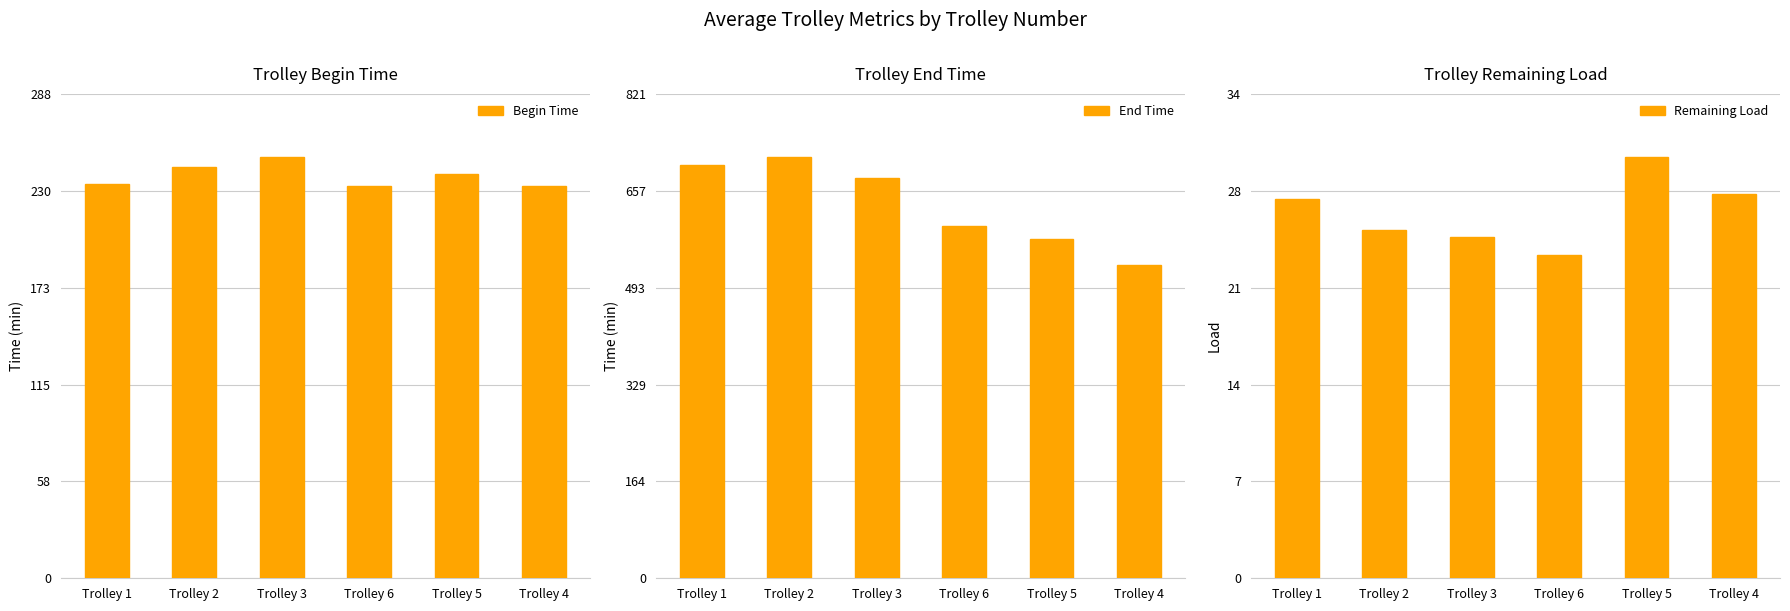

What value does the End Time series have at Trolley 6?

596.8